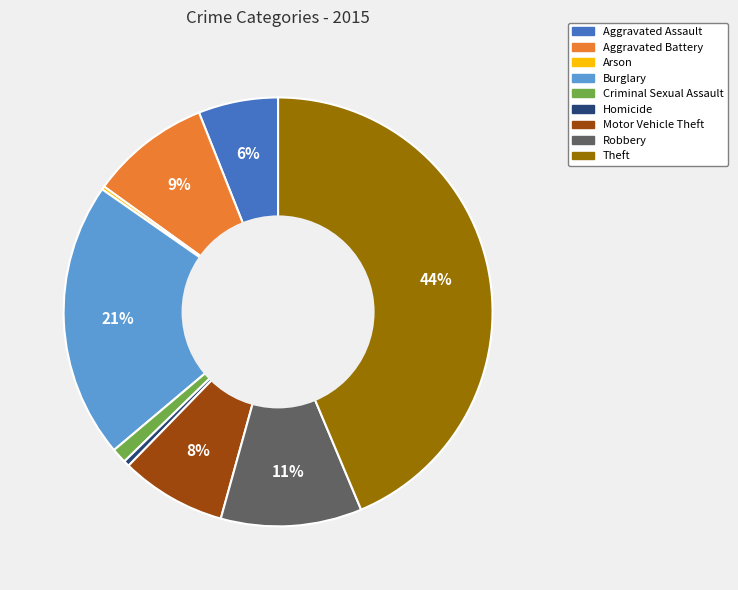

Is Homicide the majority of the pie?

No